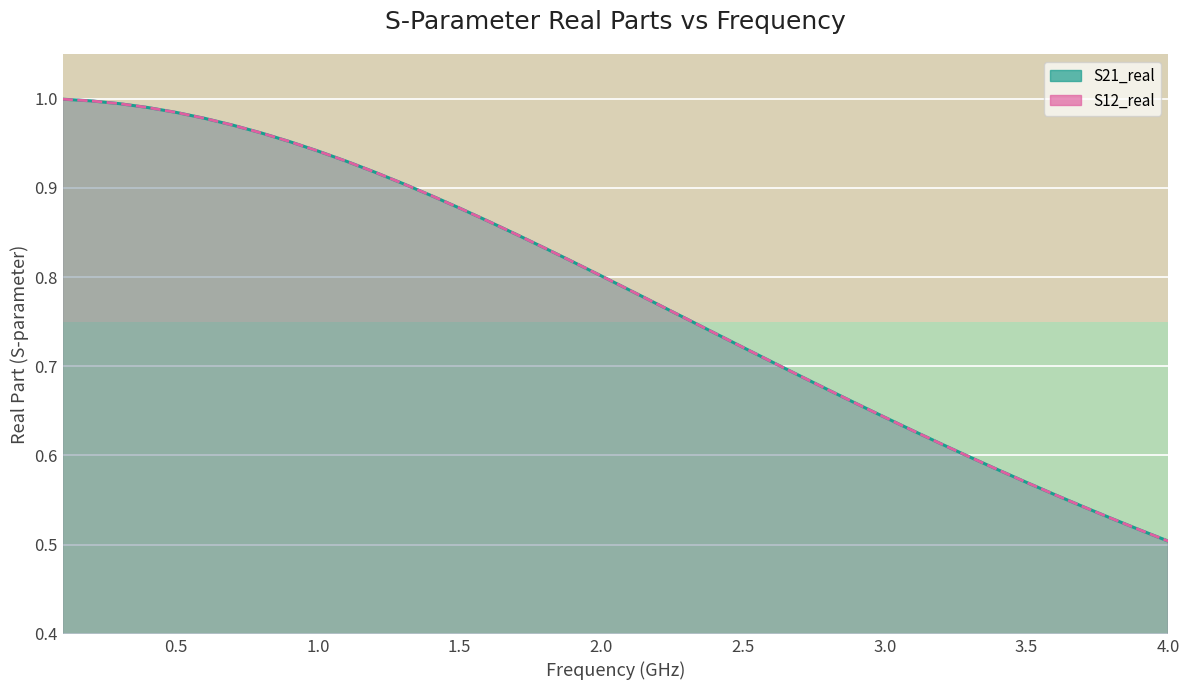

Between 20 and 39, which series saw the biggest shift?

S21_real line